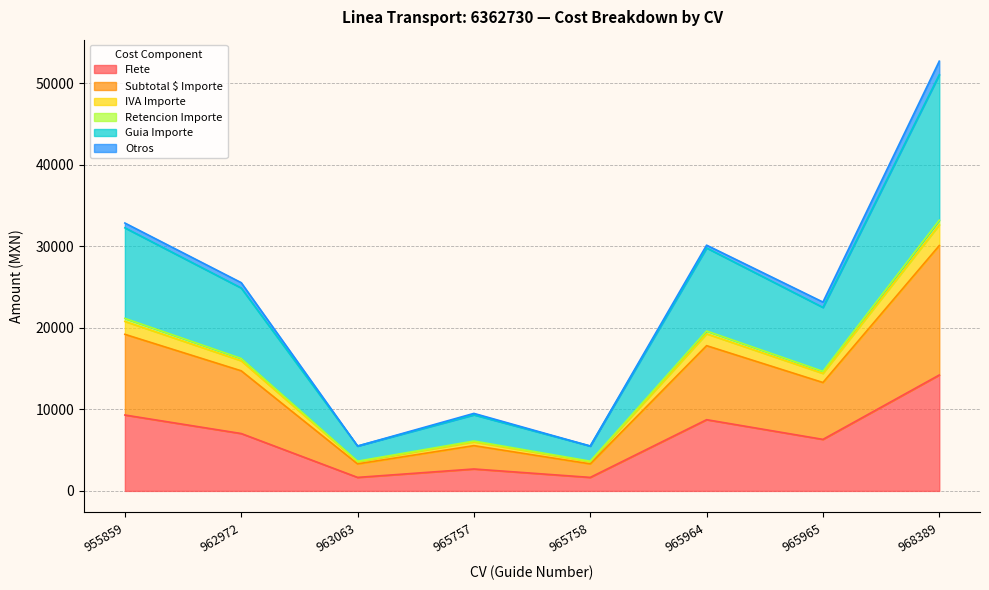

True or false: Flete has a value of 4519.1 at 962972.

False